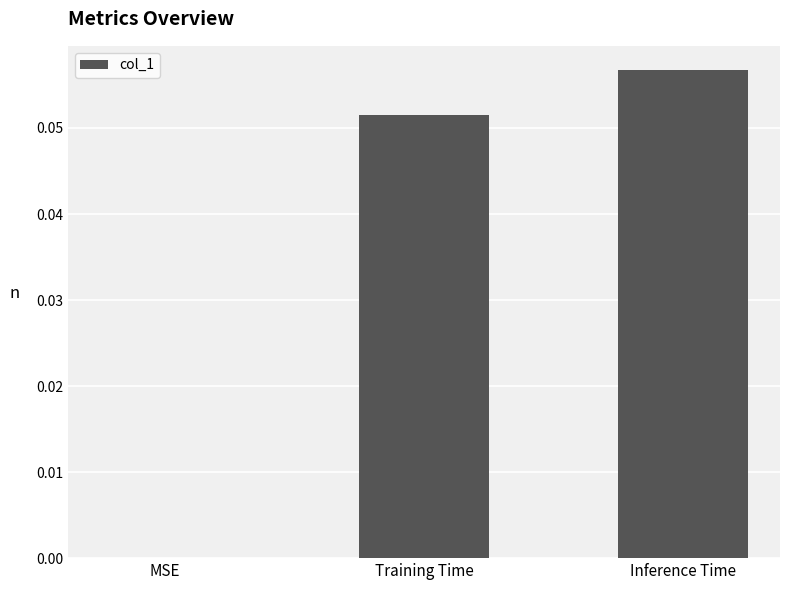

Which category has the highest value across all series?

Inference Time